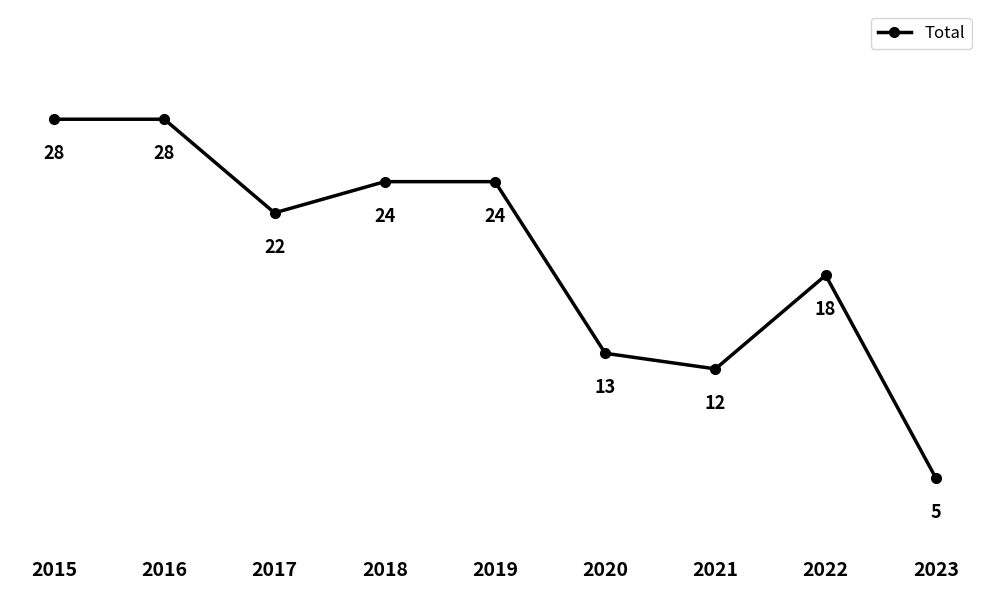

What is the value of the 9th point from the left?

5